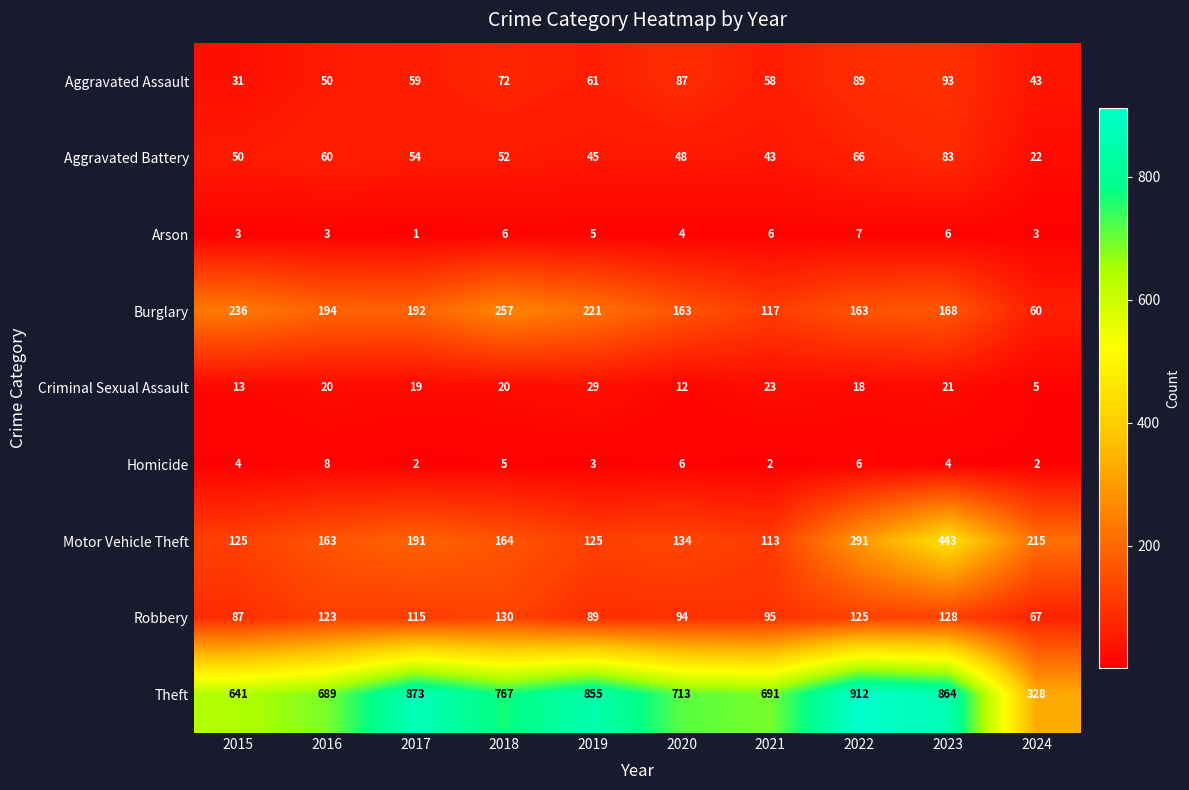

What is the sum of the Robbery values at 2016 and 2024?

190